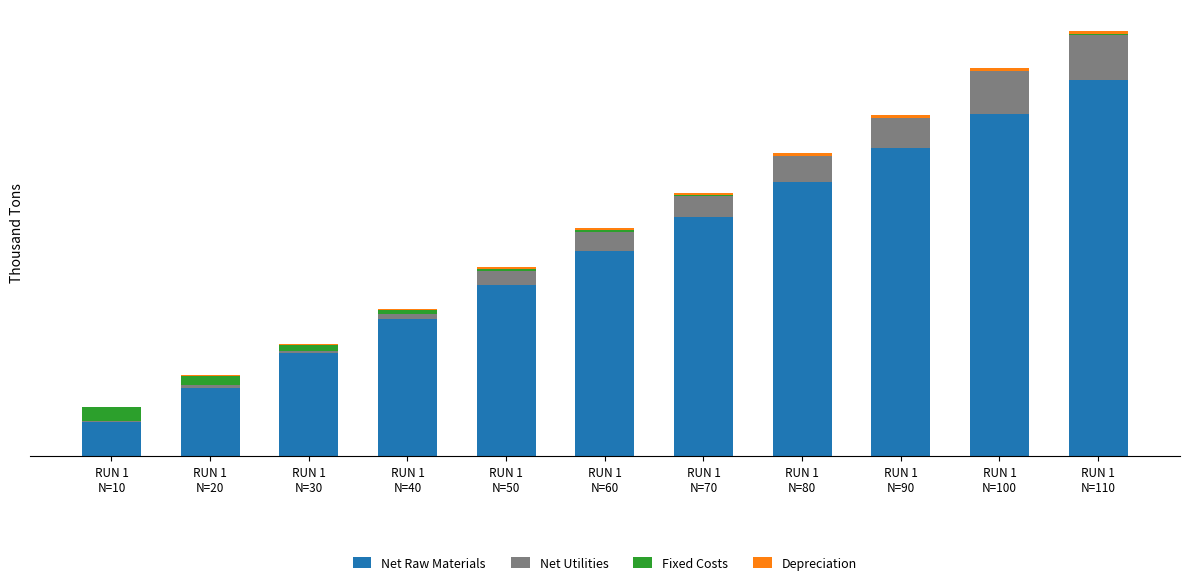

Which series changed the most between RUN 1
N=20 and RUN 1
N=30?

Net Raw Materials